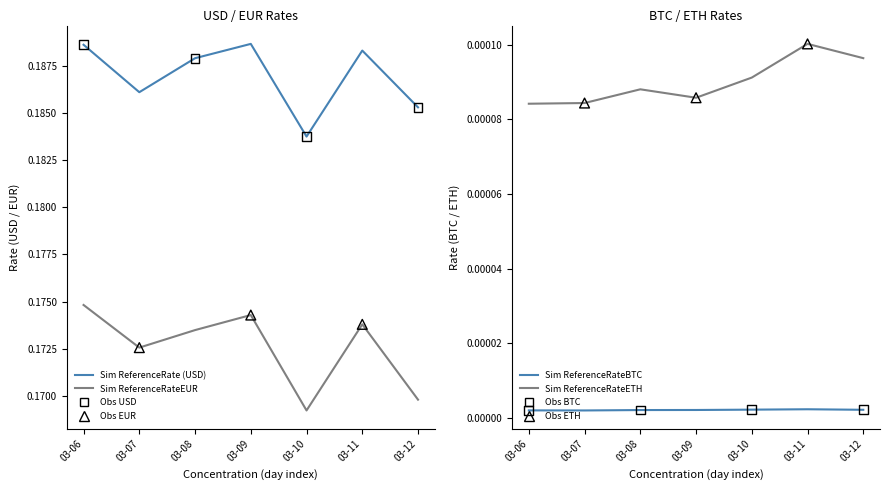

Is the value of ReferenceRateETH at 03-12 greater than the value of ReferenceRateEUR at 03-06?

No